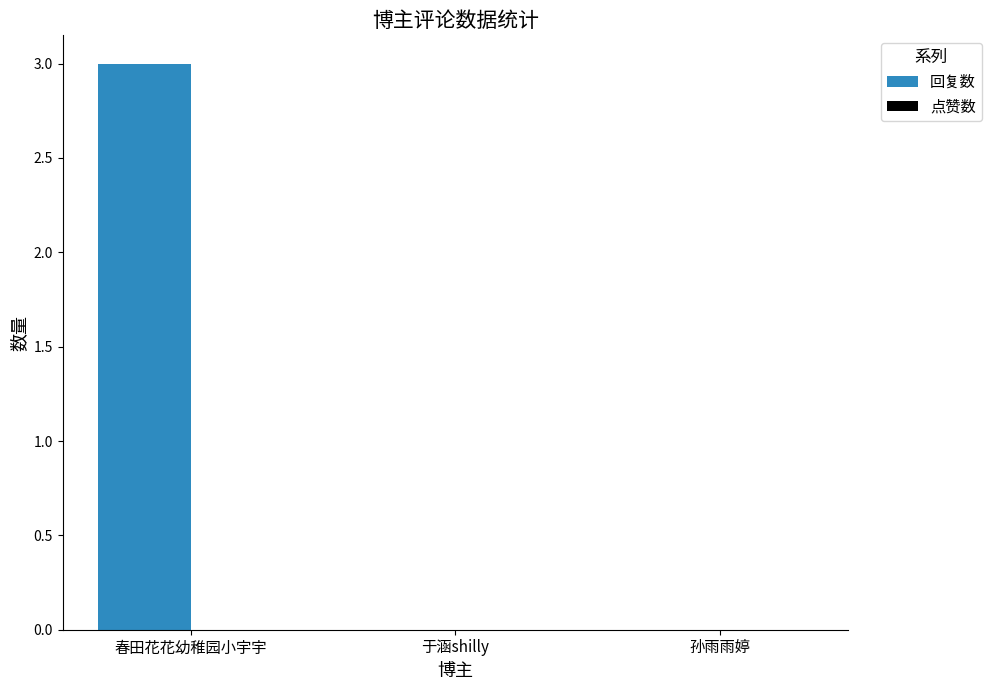

Which label corresponds to the largest value in the chart?

春田花花幼稚园小宇宇